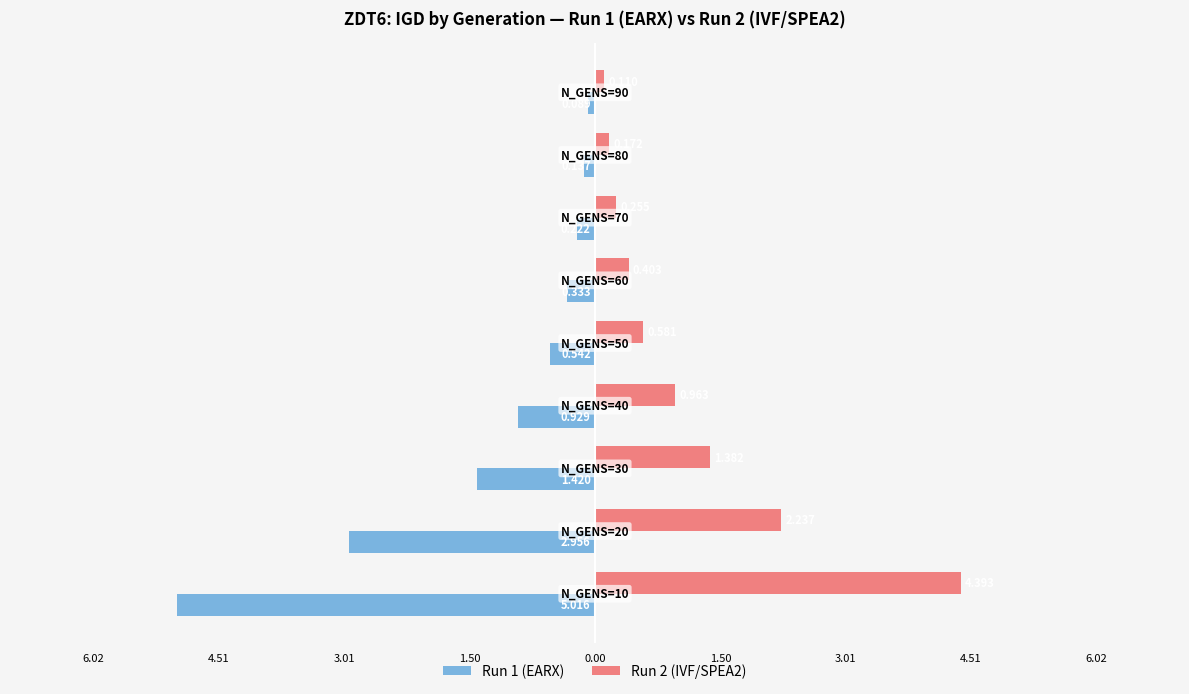

What are all the series names shown in the legend?

Run 1 (EARX), Run 2 (IVF/SPEA2)